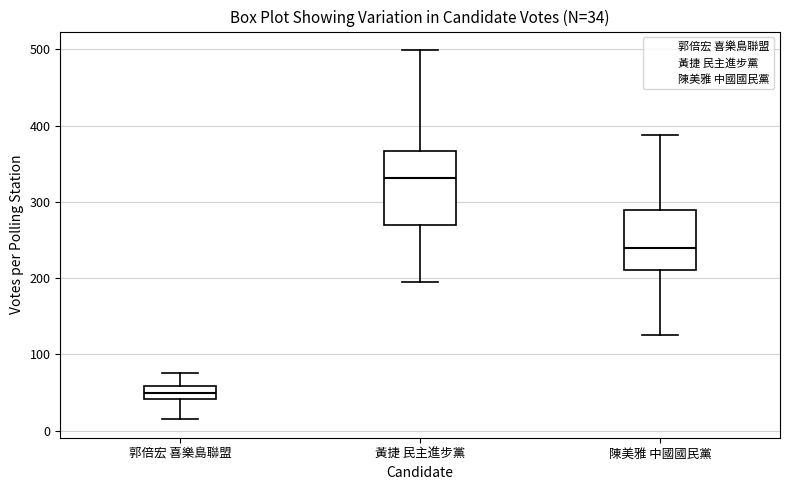

Comparing the boxes themselves (not the whiskers), which one is the tallest?

黃捷 民主進步黨